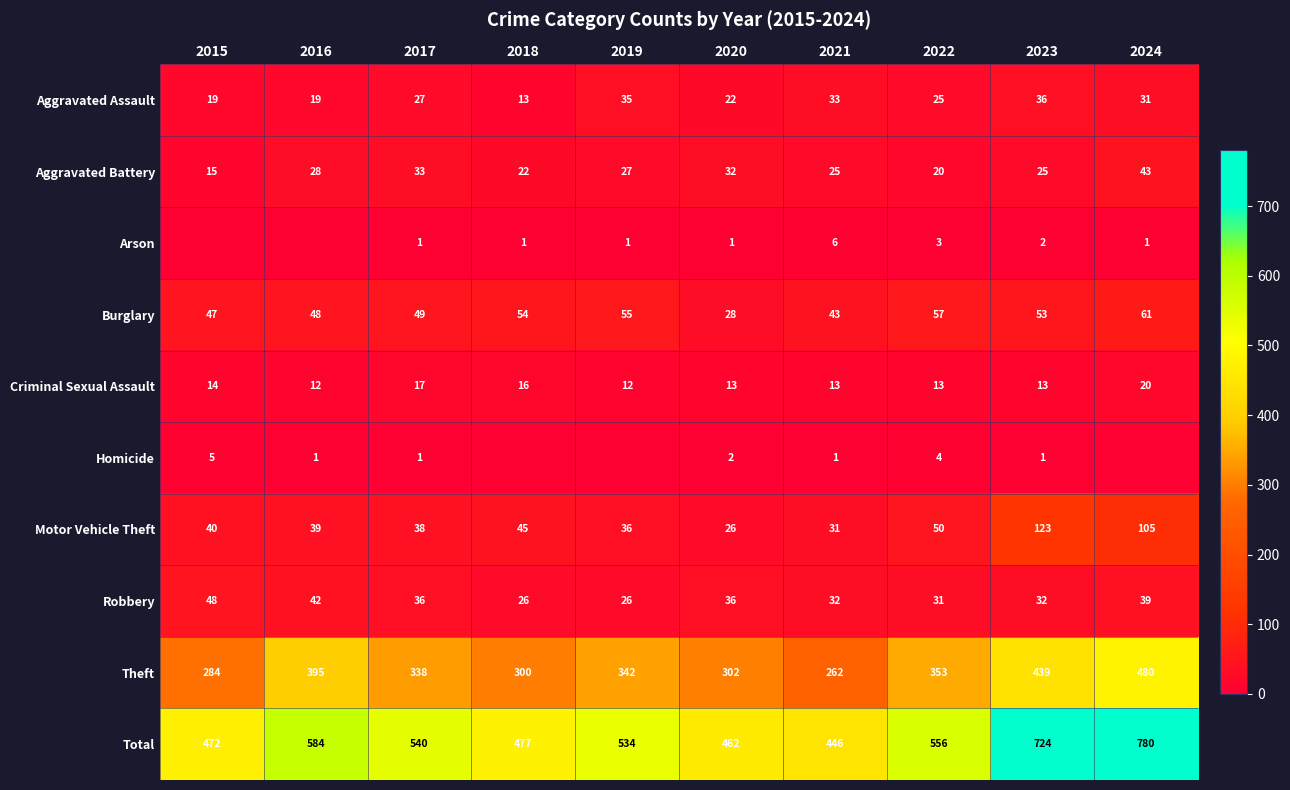

Is the value of Theft at 2017 greater than the value of Burglary at 2018?

Yes